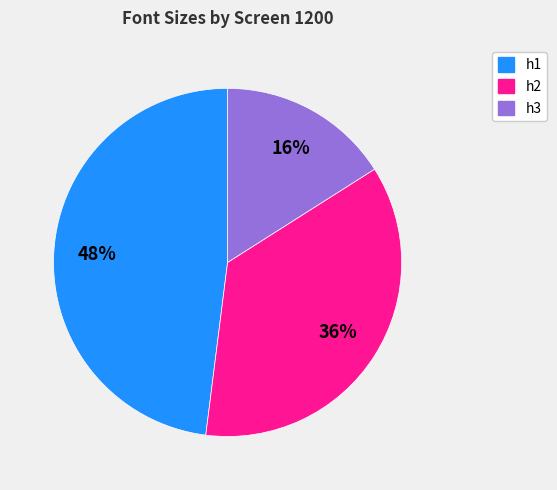

To the nearest percent, what percentage of the pie is h2?

36%